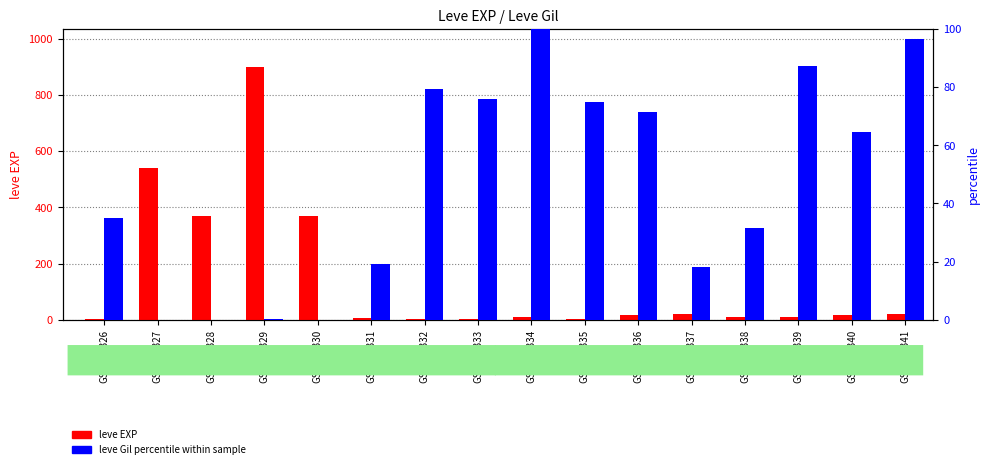

Is it true that leve EXP equals 17.0 at GSM921336?

True